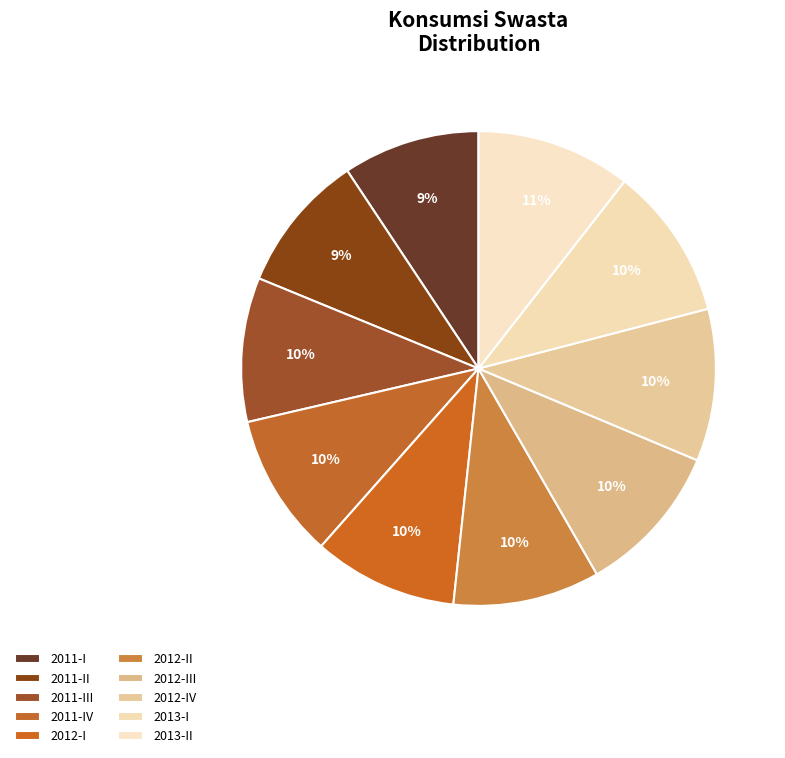

True or false: 2013-I accounts for 10% of the total.

True